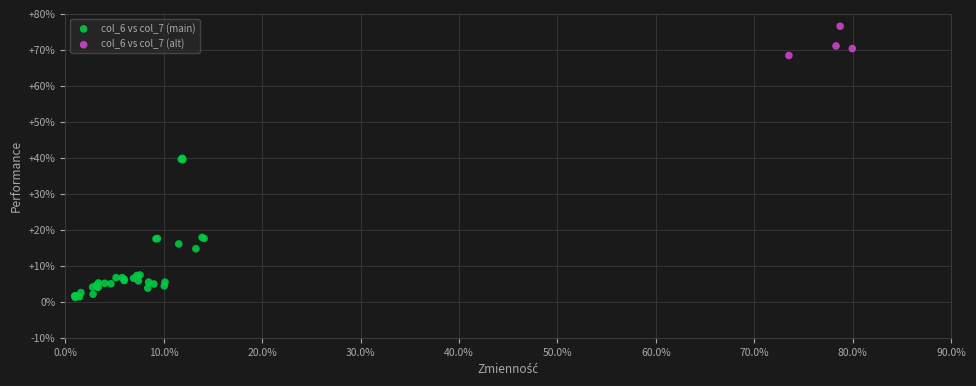

Which series has the largest Y range (max minus min)?

col_6 vs col_7 (main)